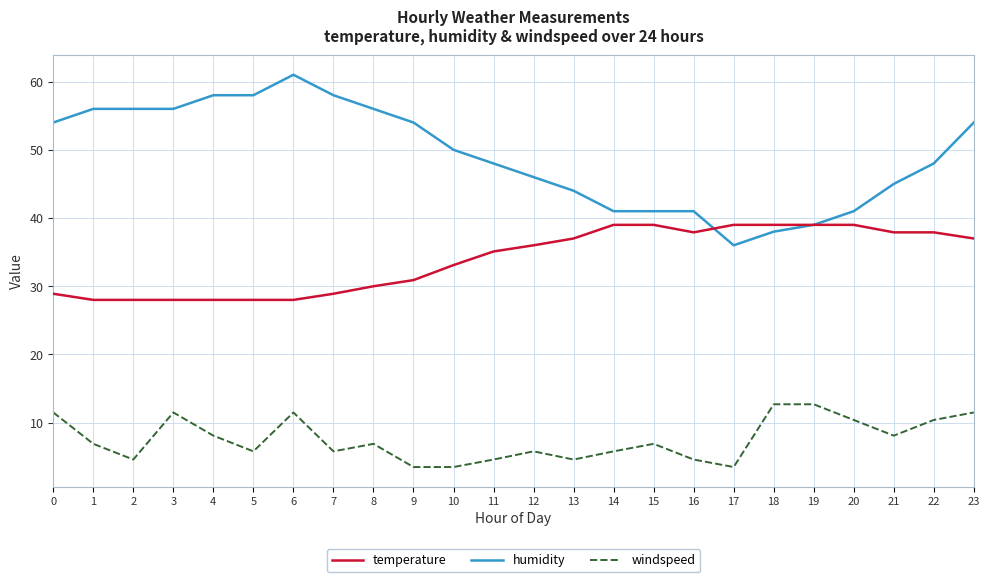

Count the number of data series in this chart.

3